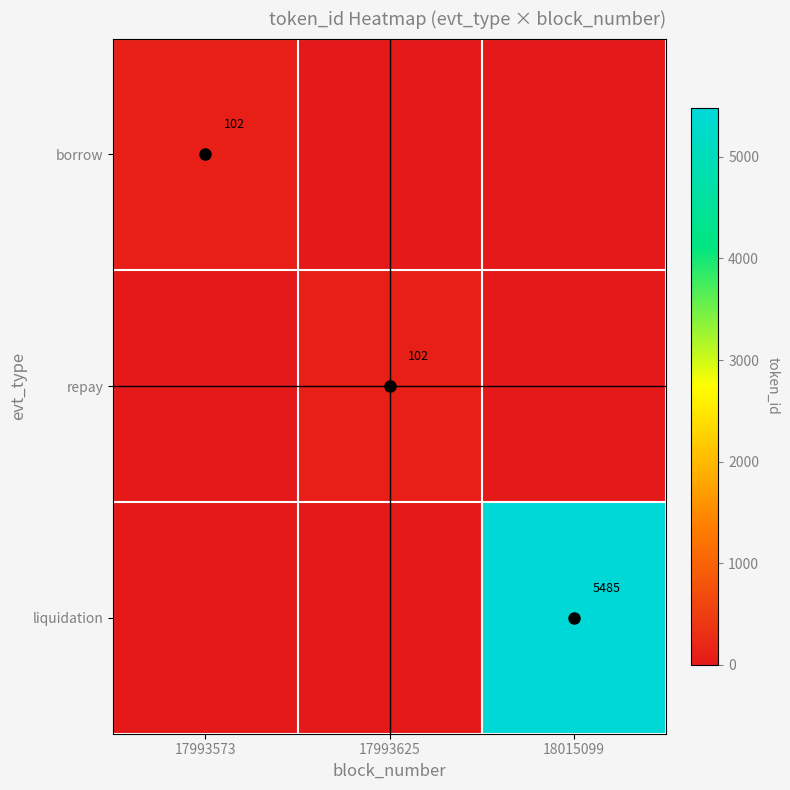

The value of repay at 17993625 is 102. True or false?

True